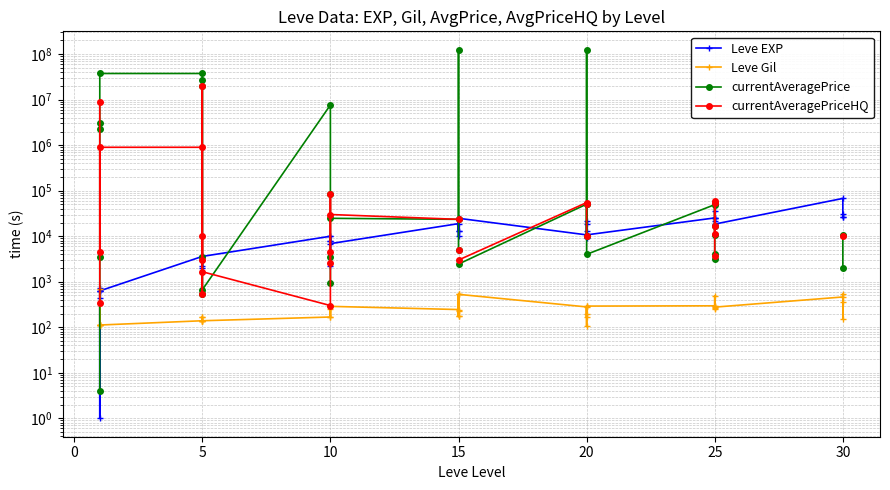

How many values in the currentAveragePrice series are below 23500?

17